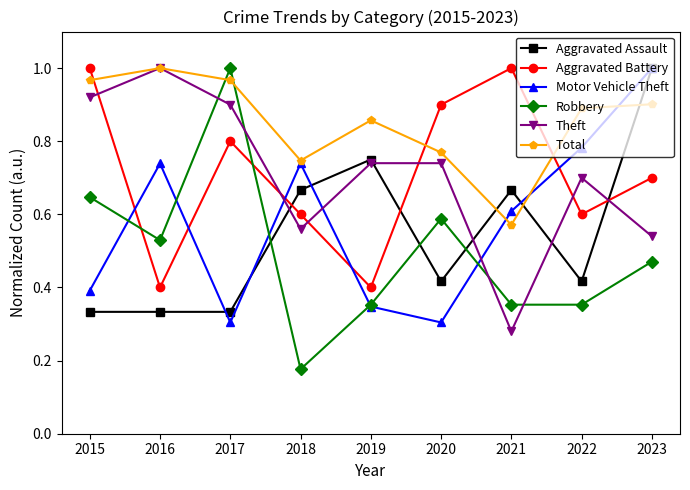

At how many categories does at least one series exceed 0?

9